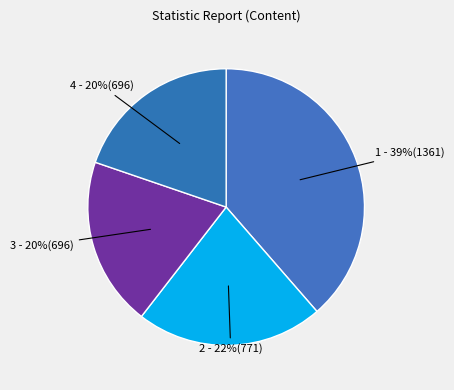

How many slices are in this pie chart?

4